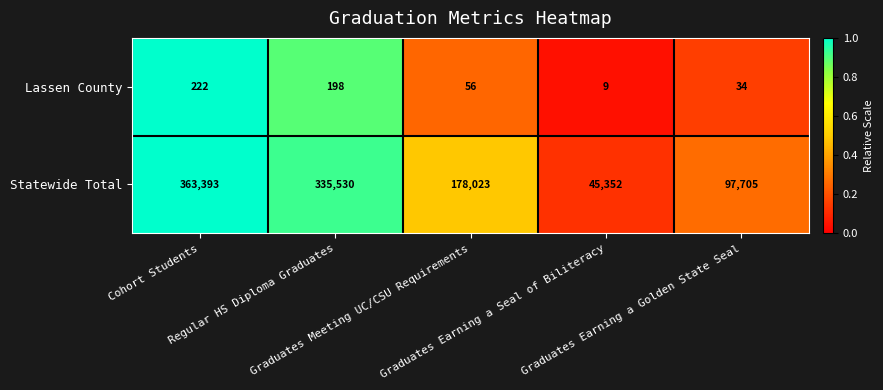

What is the difference between the maximum and second lowest values in the Statewide Total series?

265688